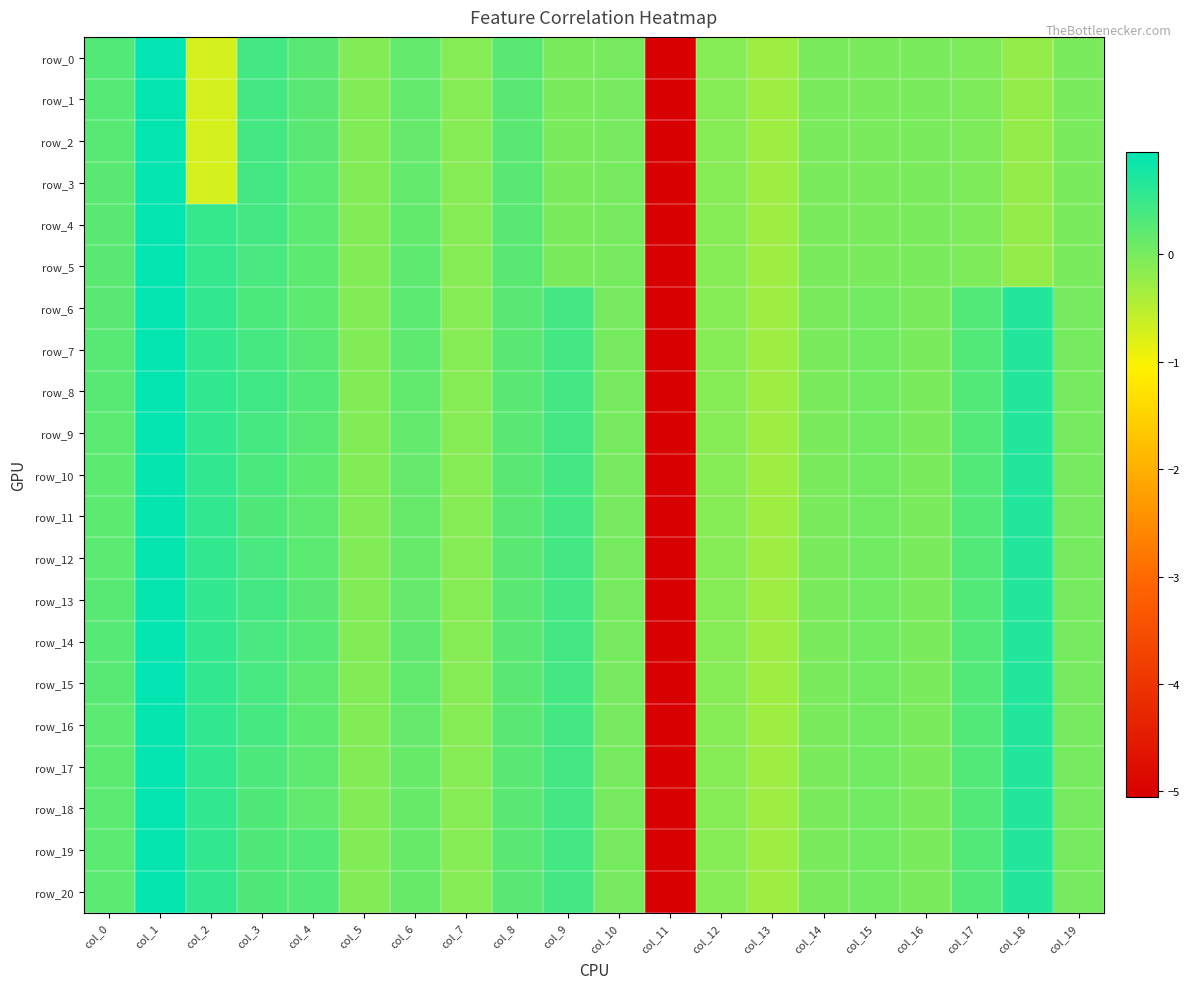

The row_14 series shows -0.0 at col_14. True or false?

False